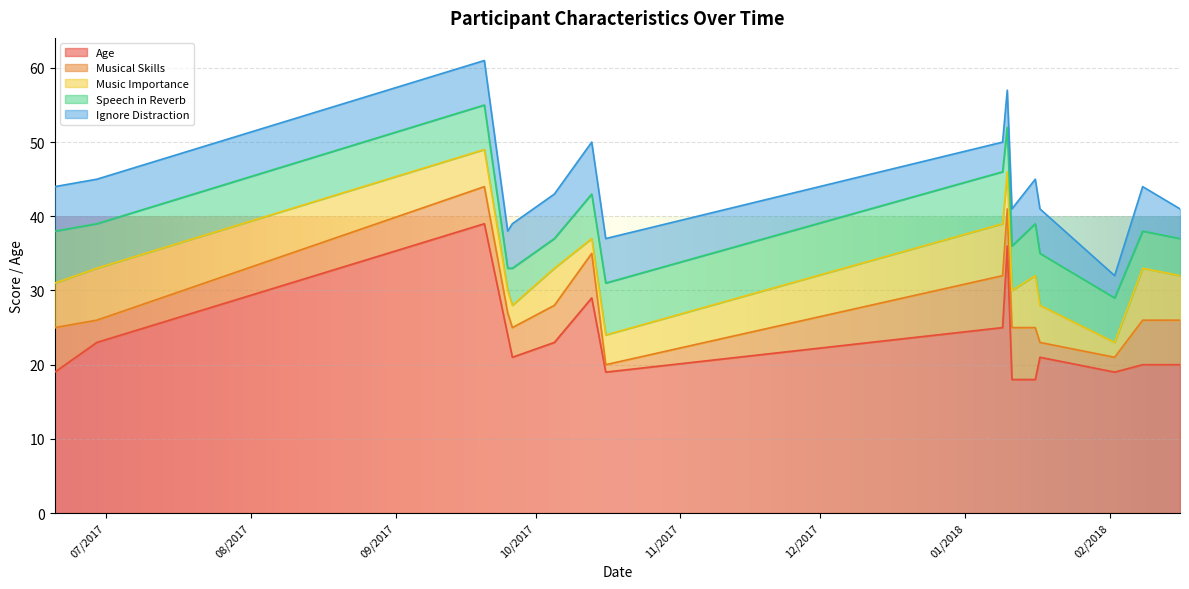

Which has a higher value, 10/01/2018 or 05/10/2017?

10/01/2018